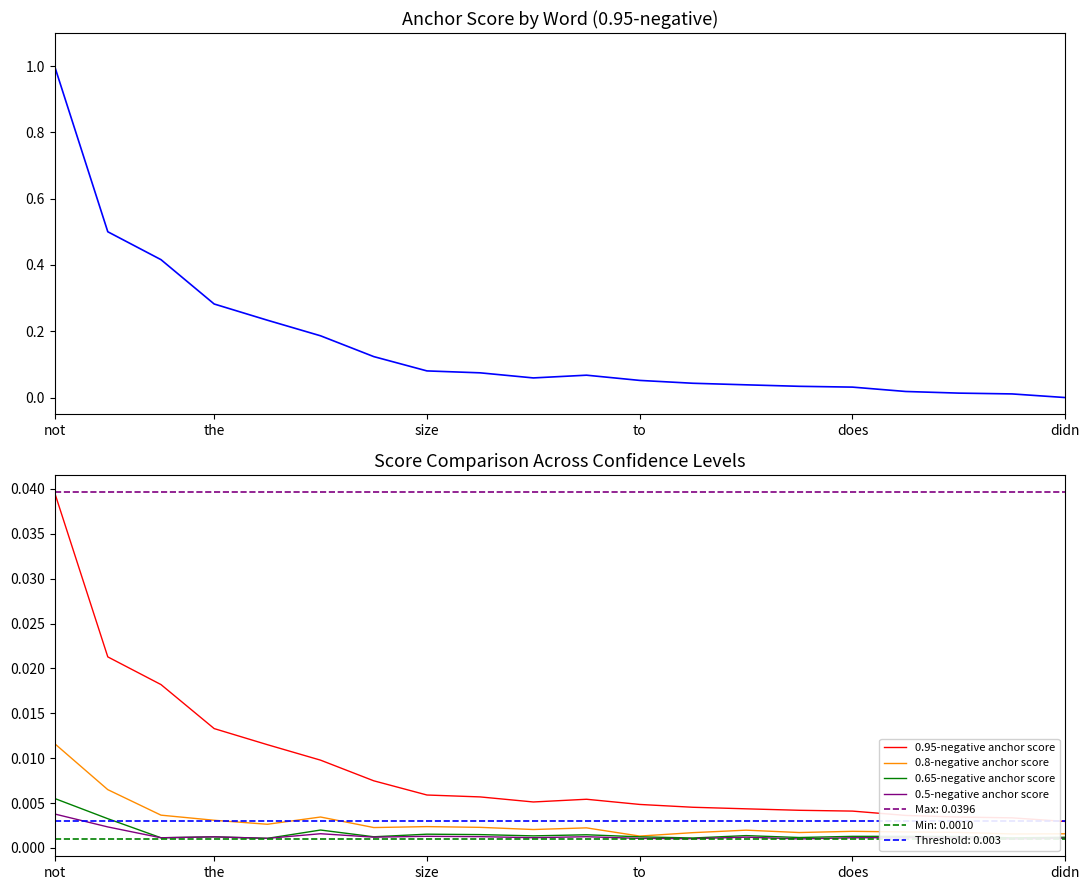

Which series changed the most between 8 and 14?

0.95-negative anchor score